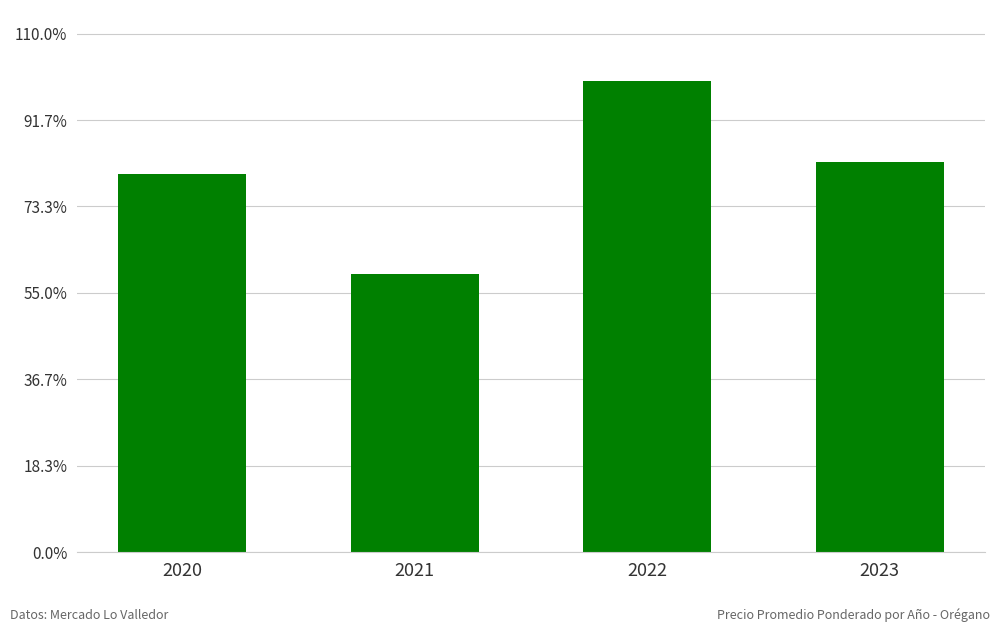

How many distinct data groups are displayed?

1